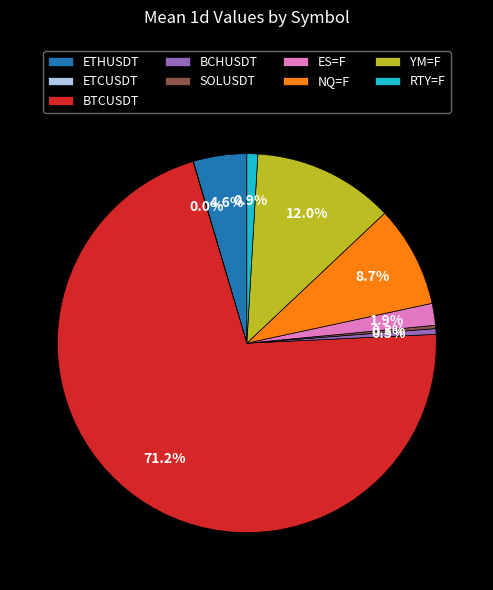

Is there any slice that represents more than half of the pie?

Yes